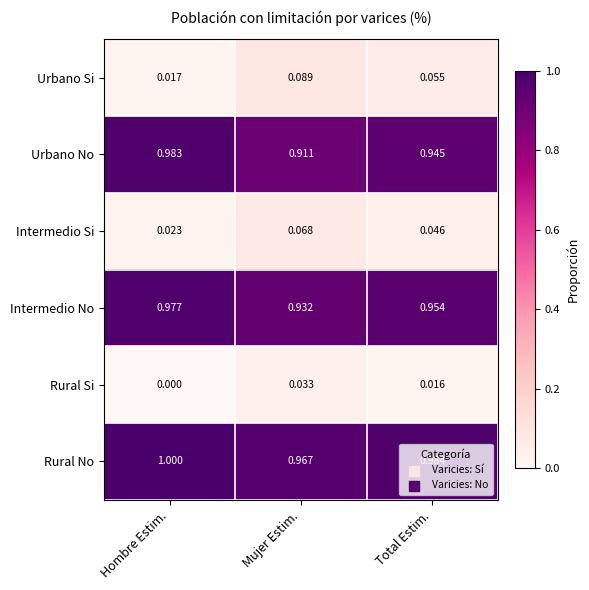

Which category has the highest value across all series?

Hombre Estim.